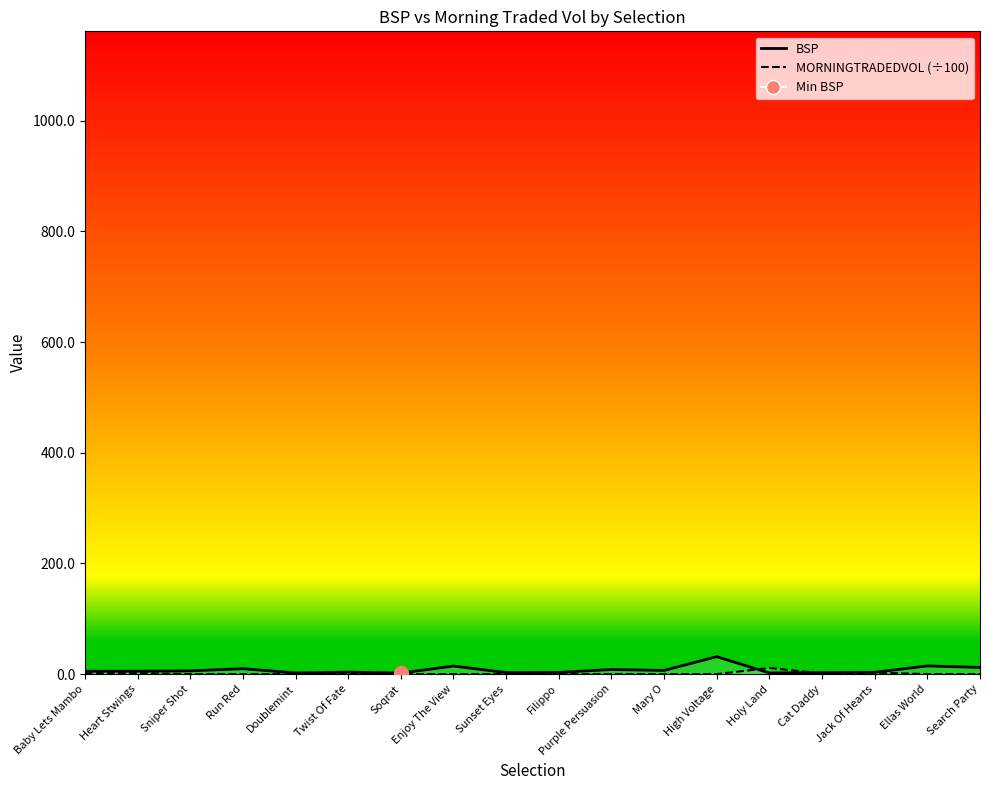

True or false: BSP has more than 0 interior local peaks.

True